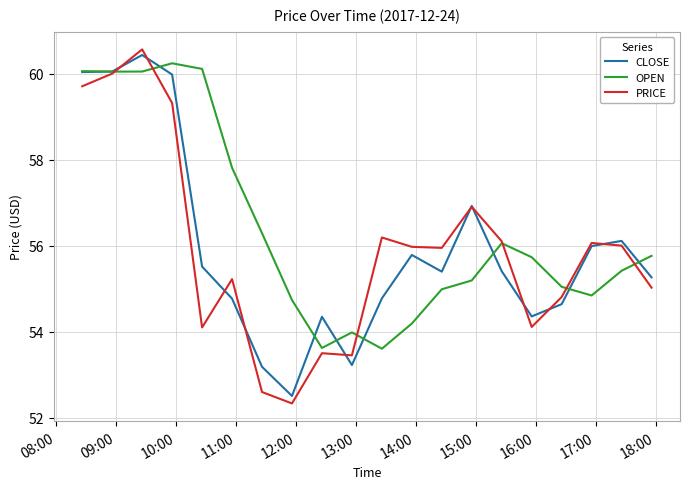

Which series has the largest total across all categories?

OPEN